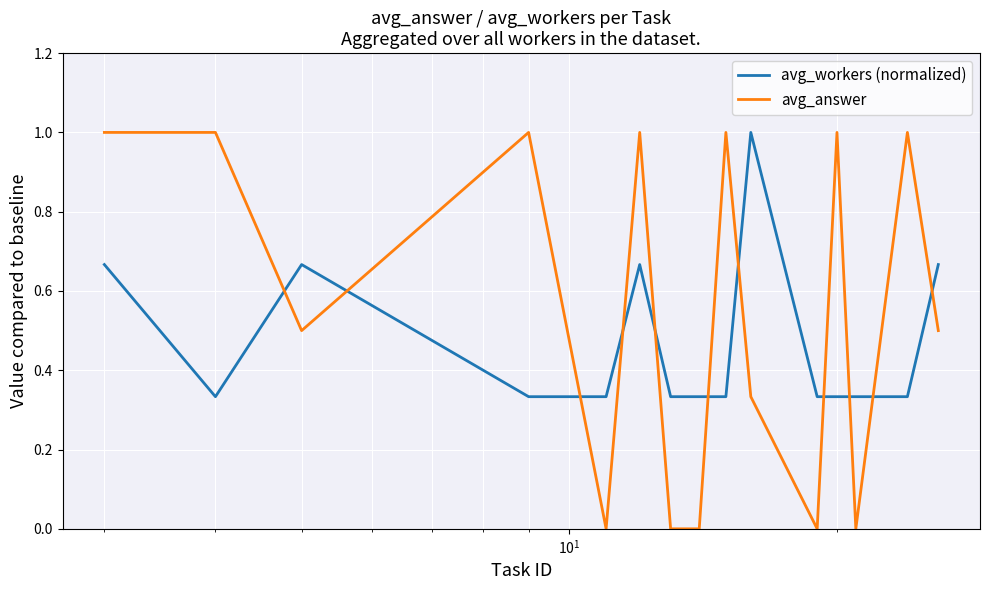

Which series has the widest spread of values?

avg_answer